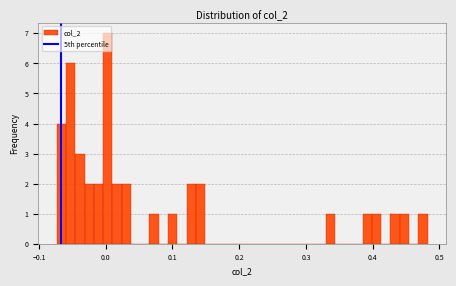

Around what value on the x-axis is the tallest bar? Give the approximate position of its centre, as read against the axis.

0.00